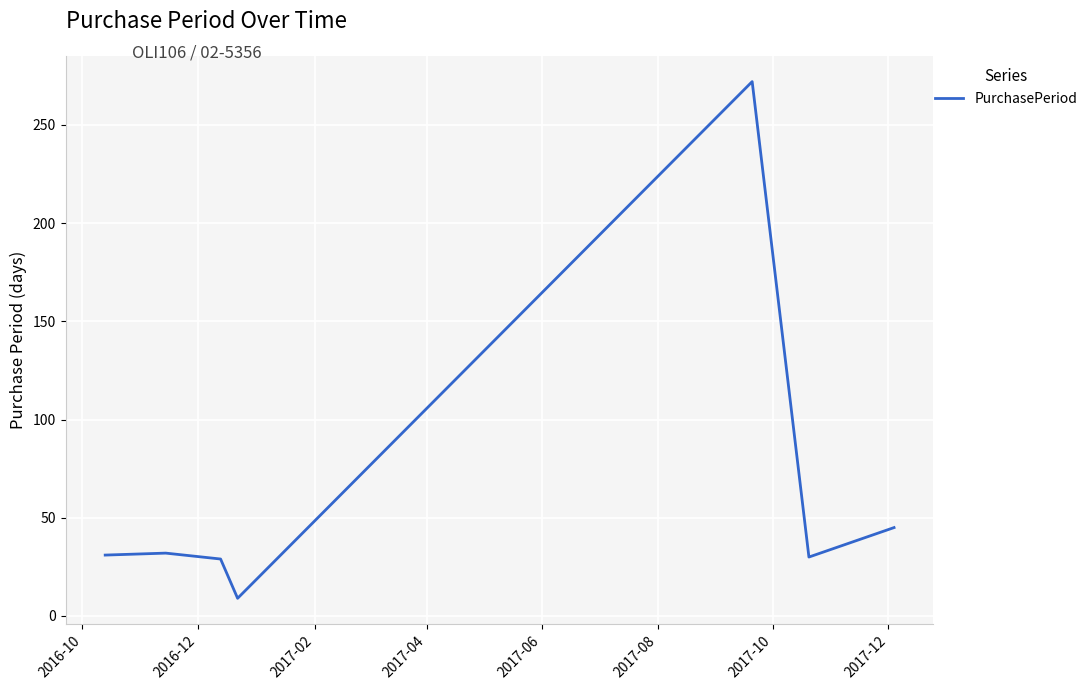

What is the difference between the maximum and second lowest values?

243